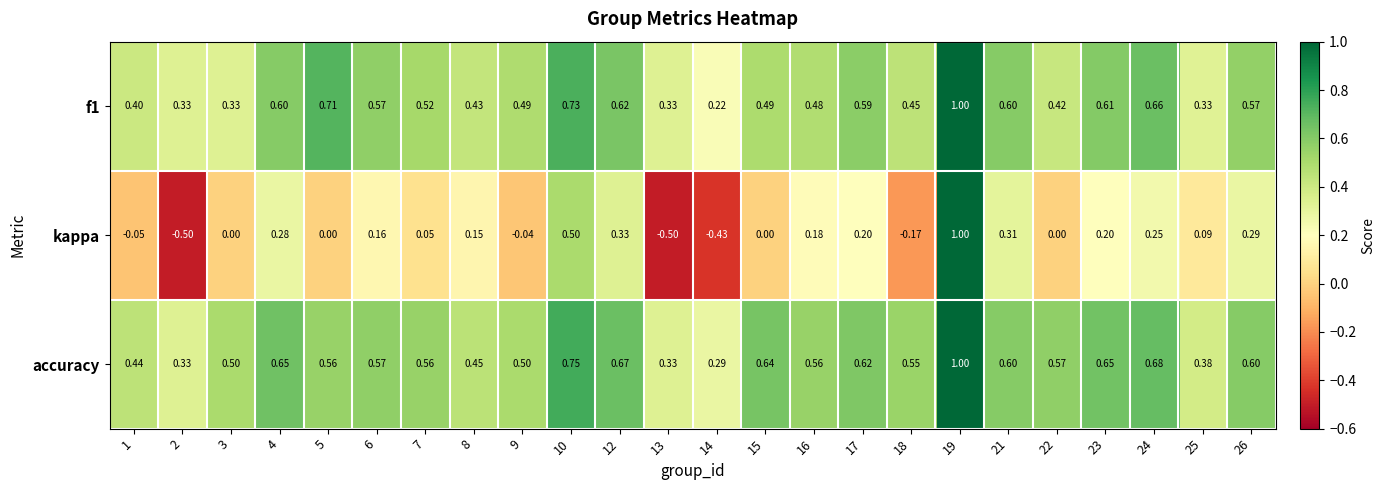

Between 8 and 18, which series saw the biggest shift?

kappa